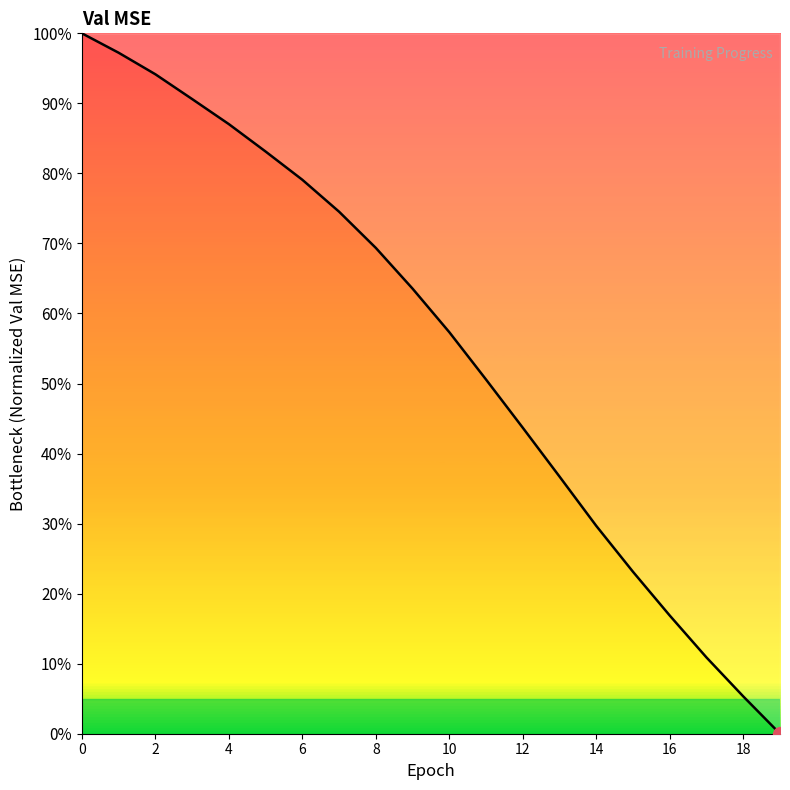

Reading left to right, transcribe all the data shown in this chart.

100.0	97.2	94.2	90.6	87.0	83.1	79.1	74.5	69.4	63.5	57.3	50.6	43.7	36.7	29.7	23.1	16.9	10.9	5.3	0.0